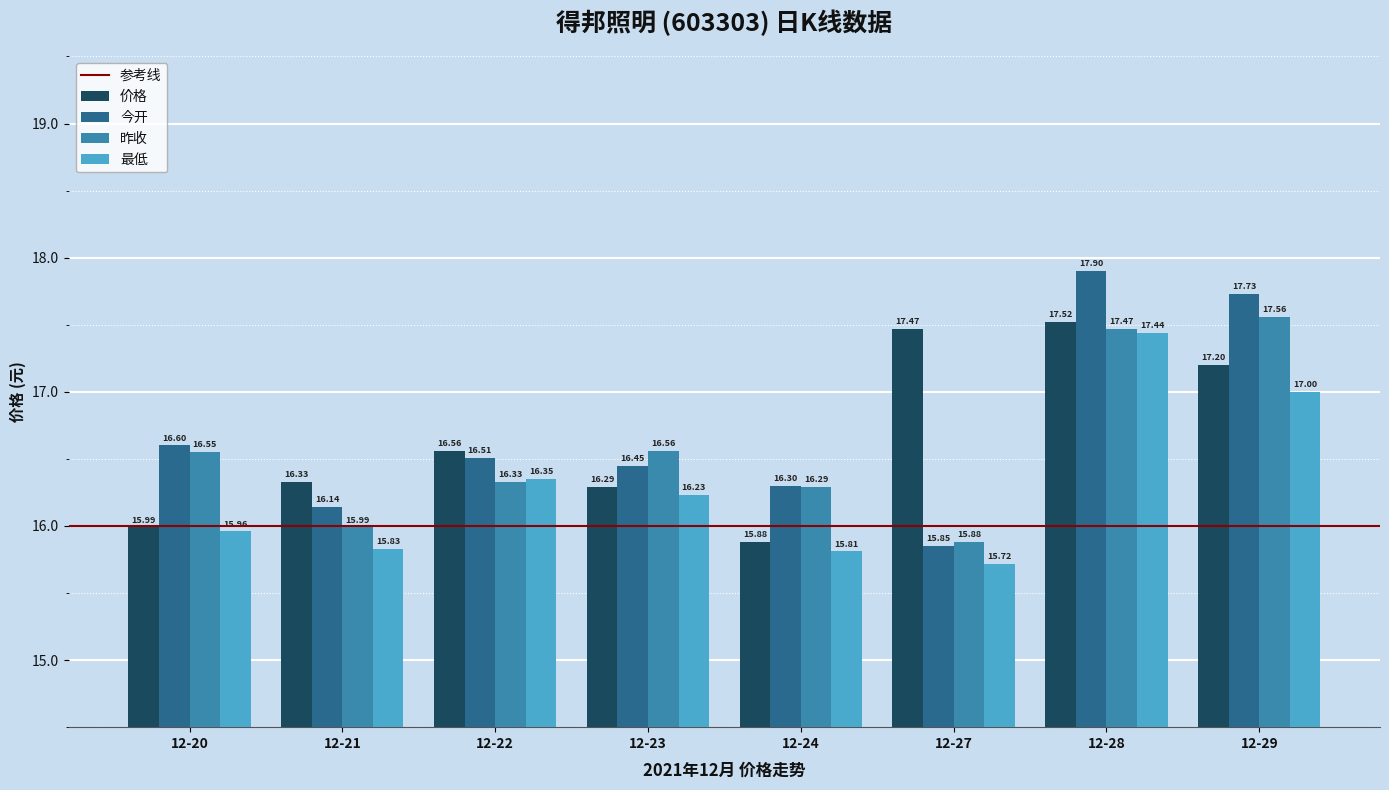

Which series has the widest spread of values?

今开